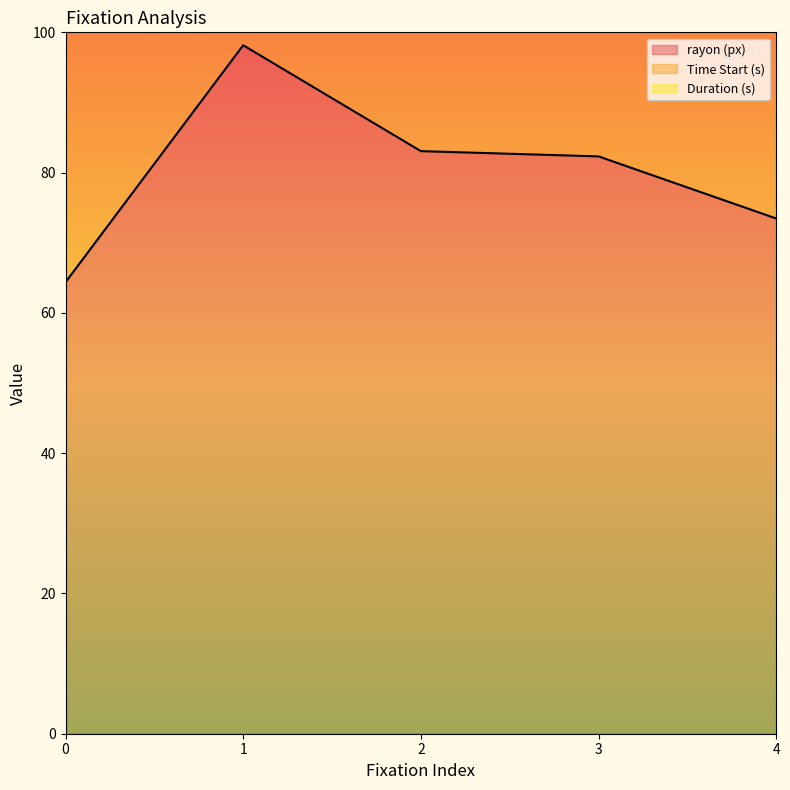

Is it true that rayon (px) equals 73.5 at 4?

True